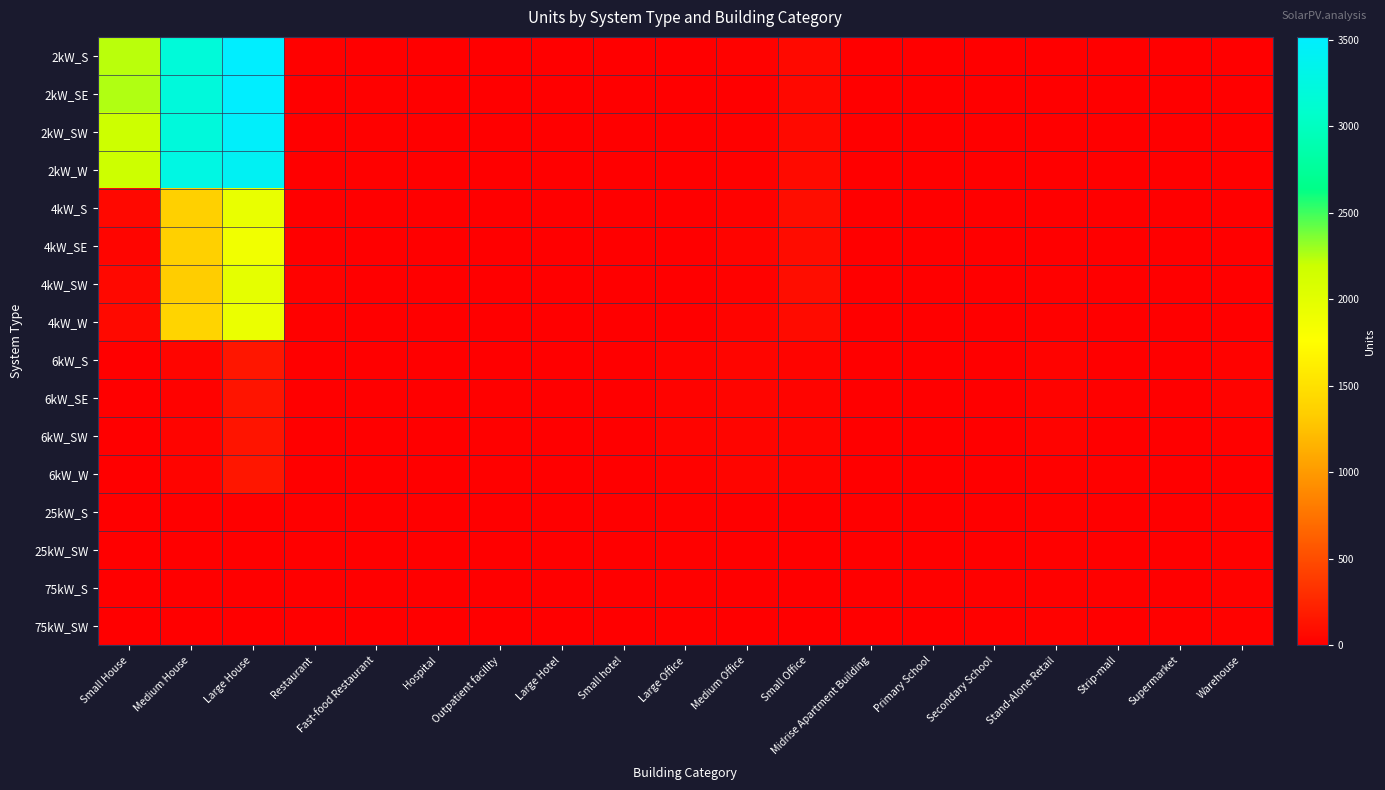

Rank the series at Outpatient facility from highest to lowest value.

6kW_SE, 6kW_SW, 6kW_W, 6kW_S, 4kW_SW, 25kW_SW, 4kW_S, 4kW_W, 25kW_S, 75kW_S, 2kW_S, 2kW_SE, 2kW_SW, 2kW_W, 4kW_SE, 75kW_SW